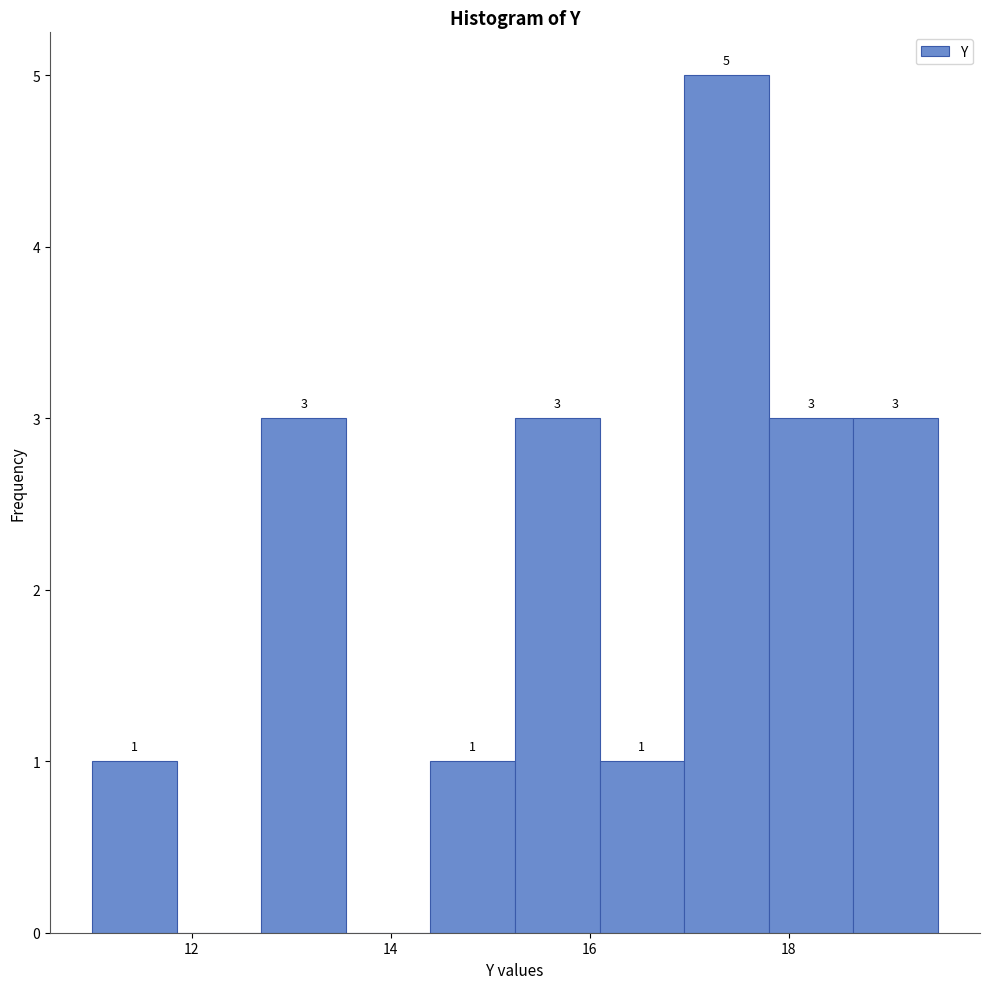

Over which range of the x-axis is the bar tallest?

16.95 to 17.80